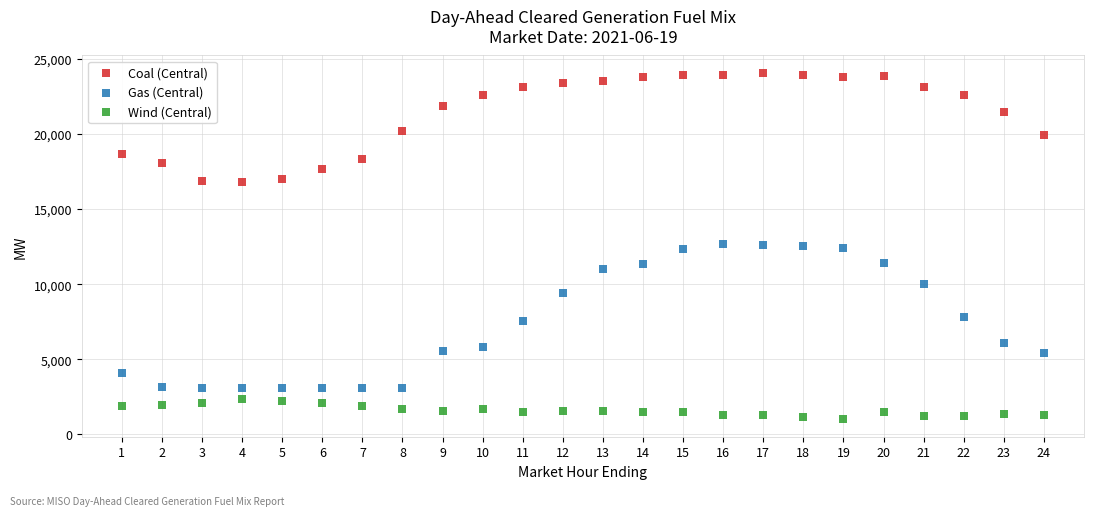

Across all data points, what is the range of X values (max minus min)?

23.0